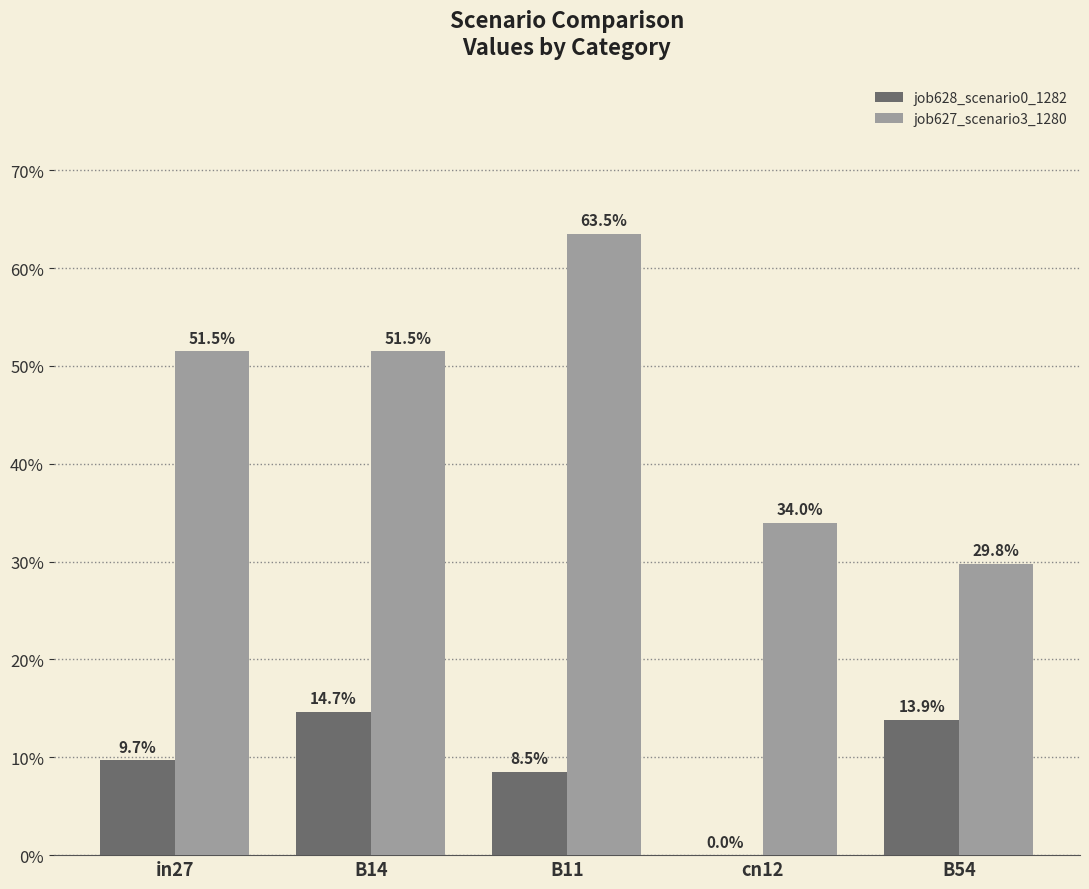

At which label does job627_scenario3_1280 reach its peak?

B11